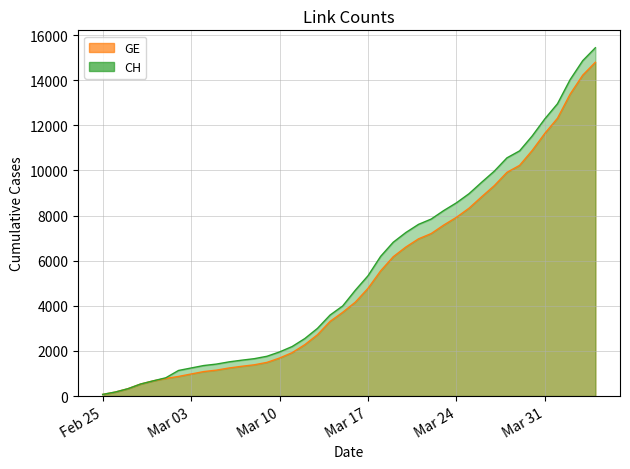

Where does the GE series first go above 4164?

Mar 17